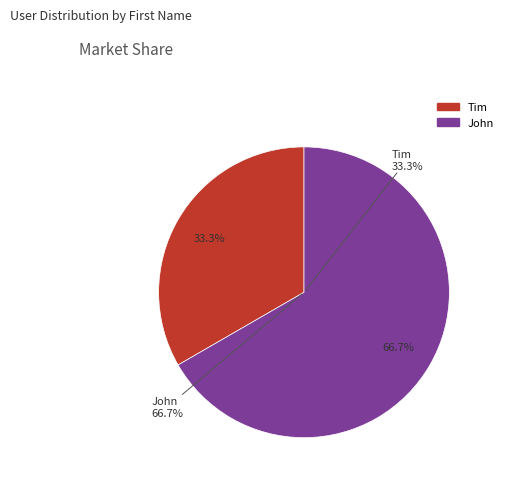

Which slice is the largest?

John